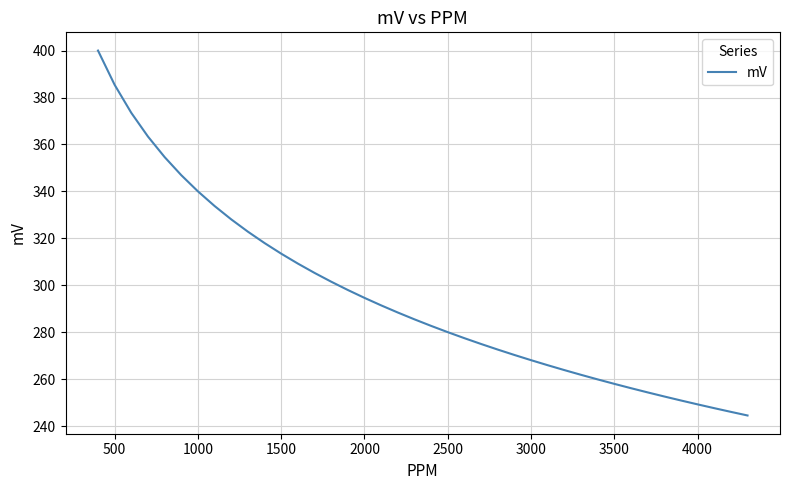

What is the maximum value shown in the chart?

400.0